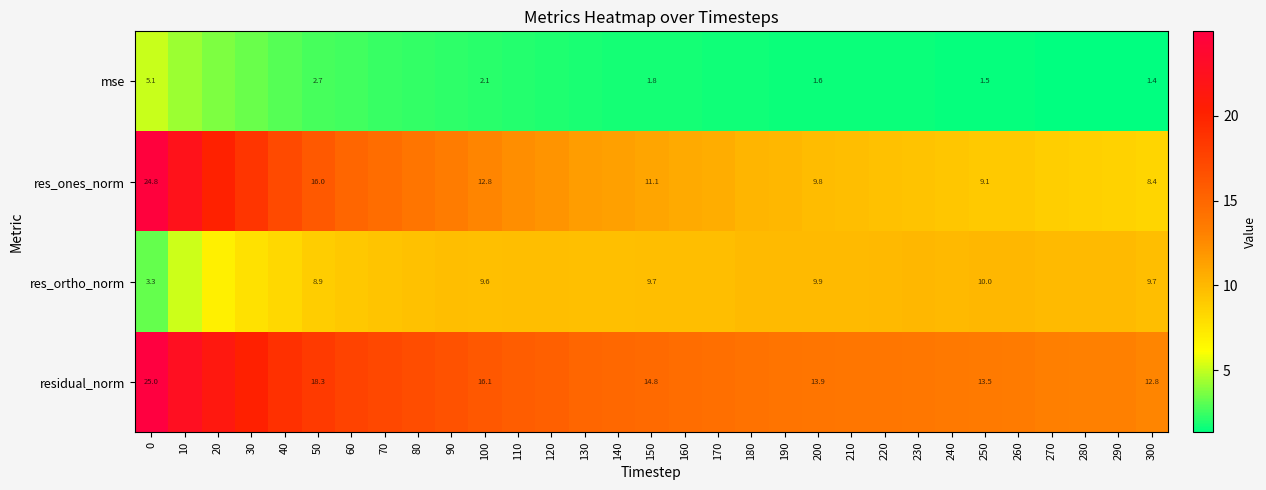

Is the value of residual_norm at 100 greater than the value of res_ones_norm at 50?

Yes